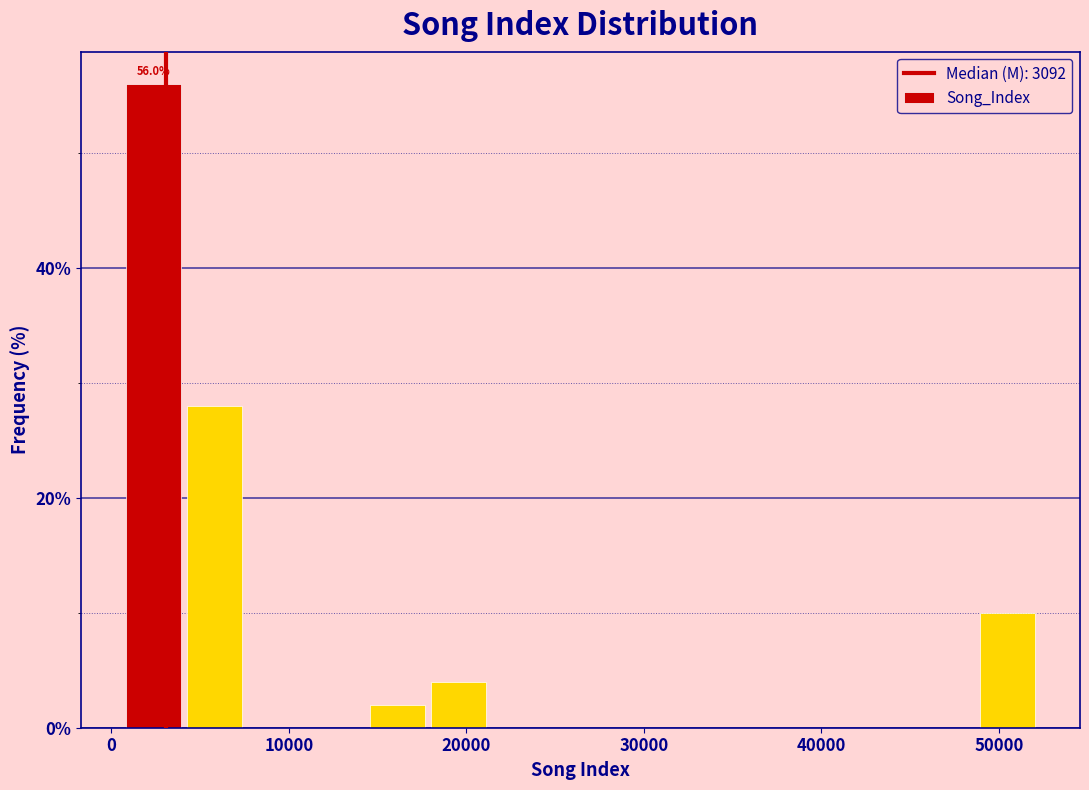

Around what value on the x-axis is the tallest bar? Give the approximate position of its centre, as read against the axis.

2000